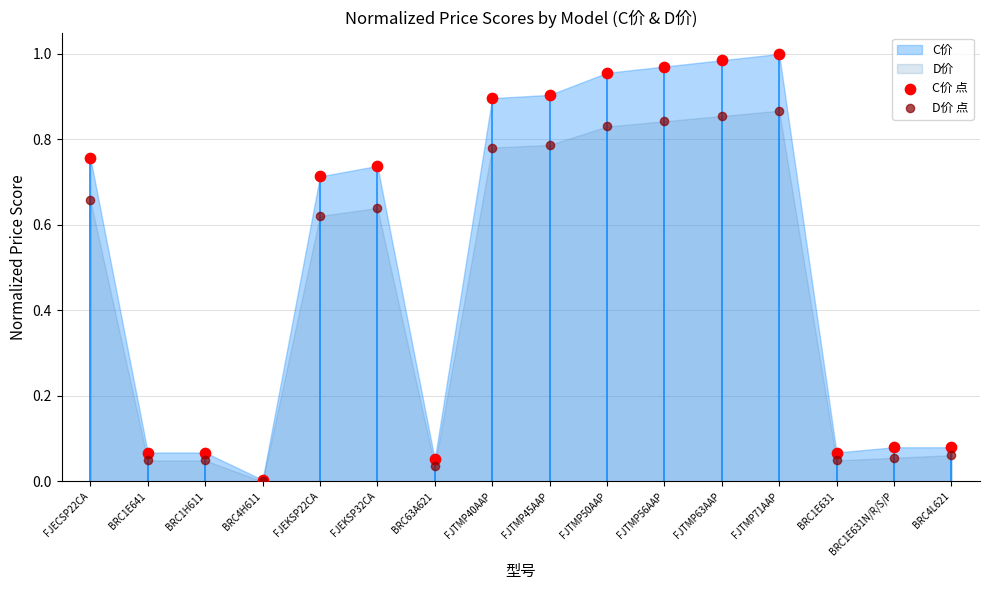

Which series reaches the maximum Y coordinate?

C价 点